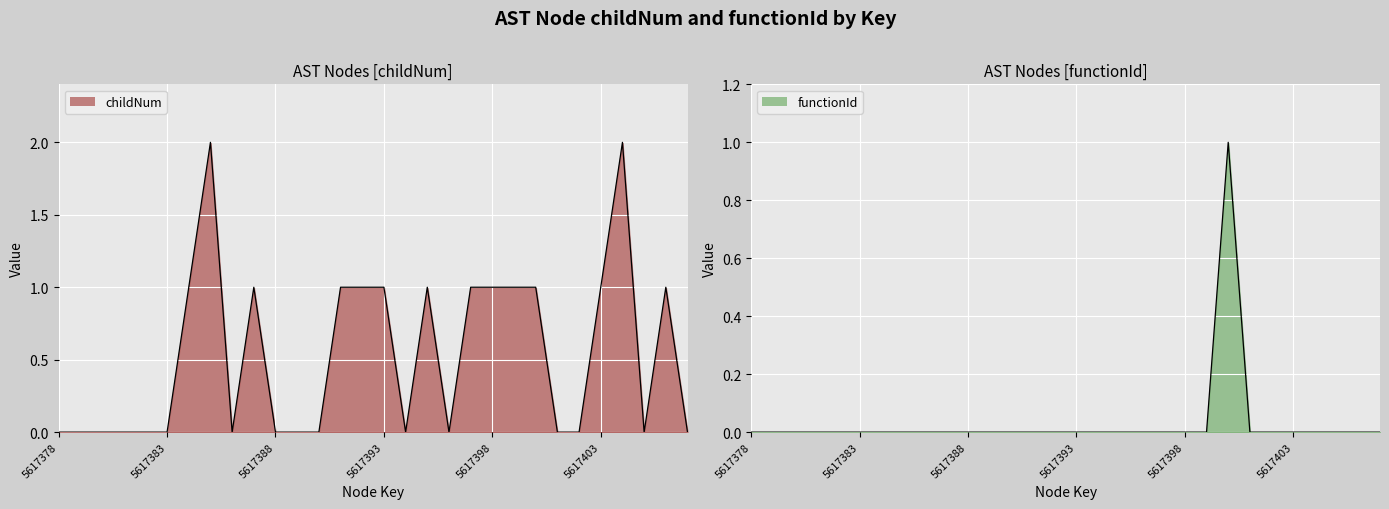

Where is the first local maximum for childNum?

5617385